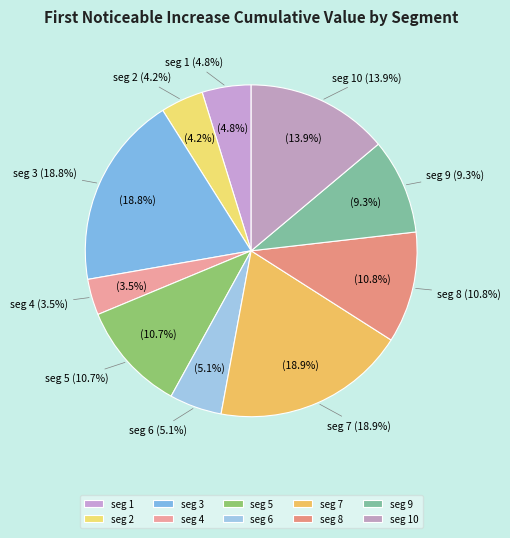

Is signal segment 3 the majority of the pie?

No